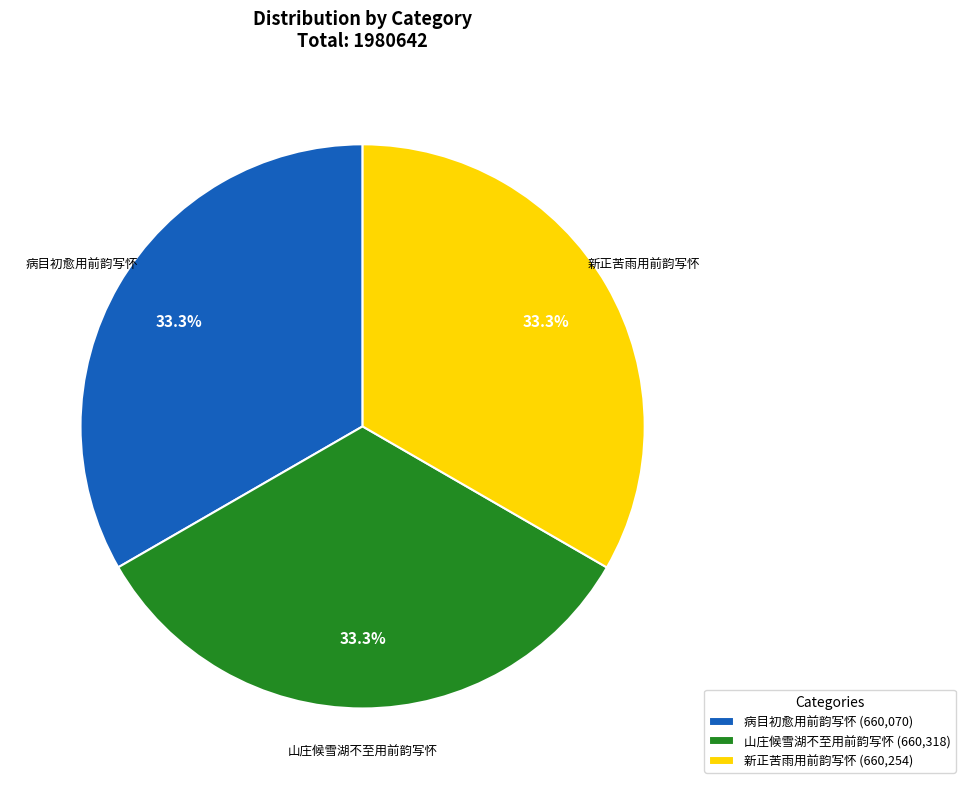

Does 山庄候雪湖不至用前韵写怀 account for over 50% of the chart?

No